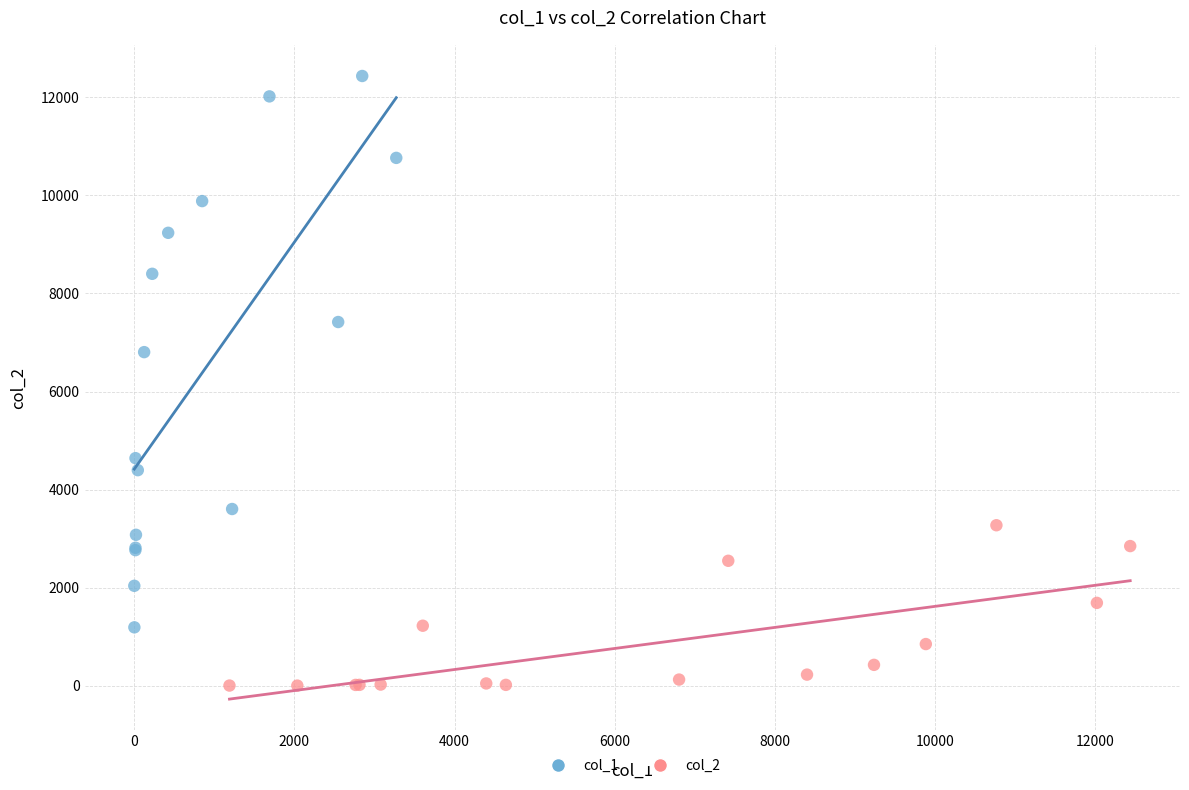

Which series has the widest spread of Y values?

col_1